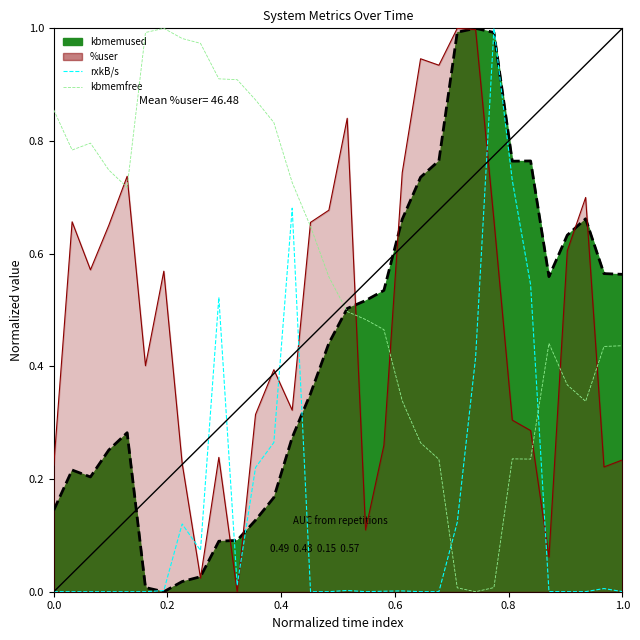

How many lines are shown in the chart?

2